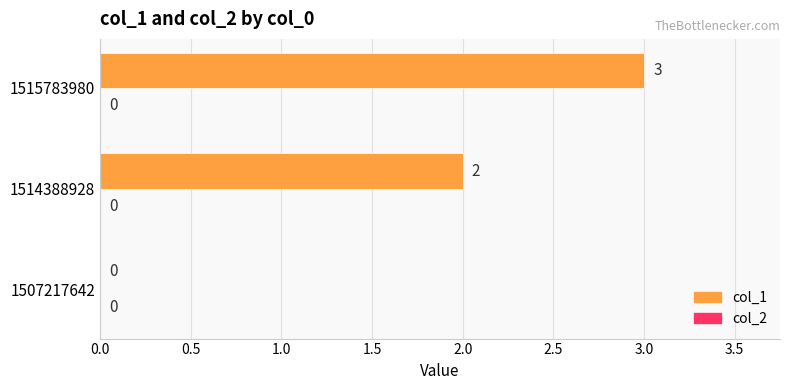

What is the maximum value shown in the chart?

3